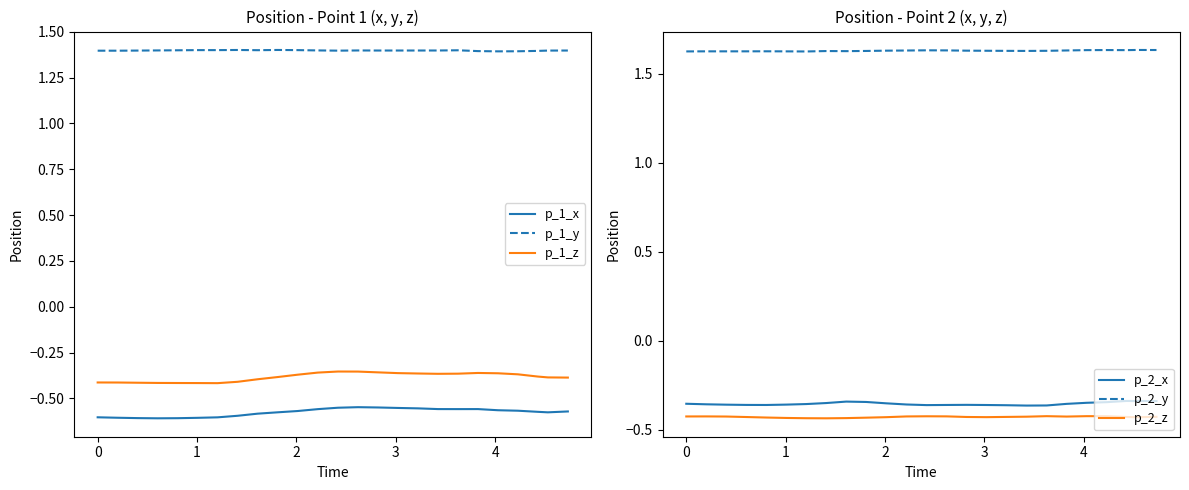

True or false: p_1_z and p_1_y cross at least once.

False